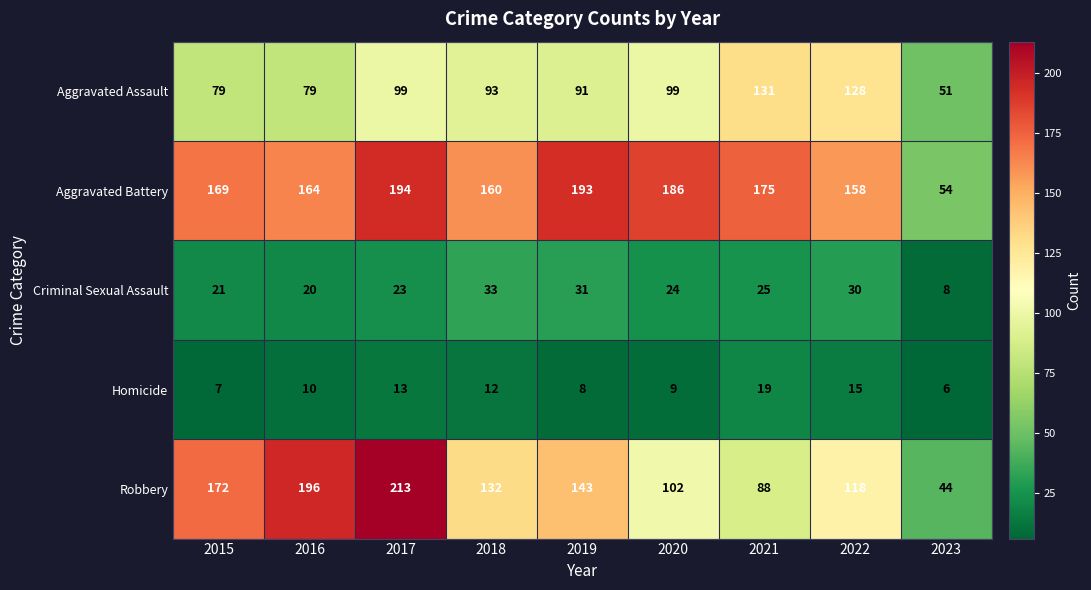

What is the difference between the Aggravated Battery values at 2021 and 2020?

11